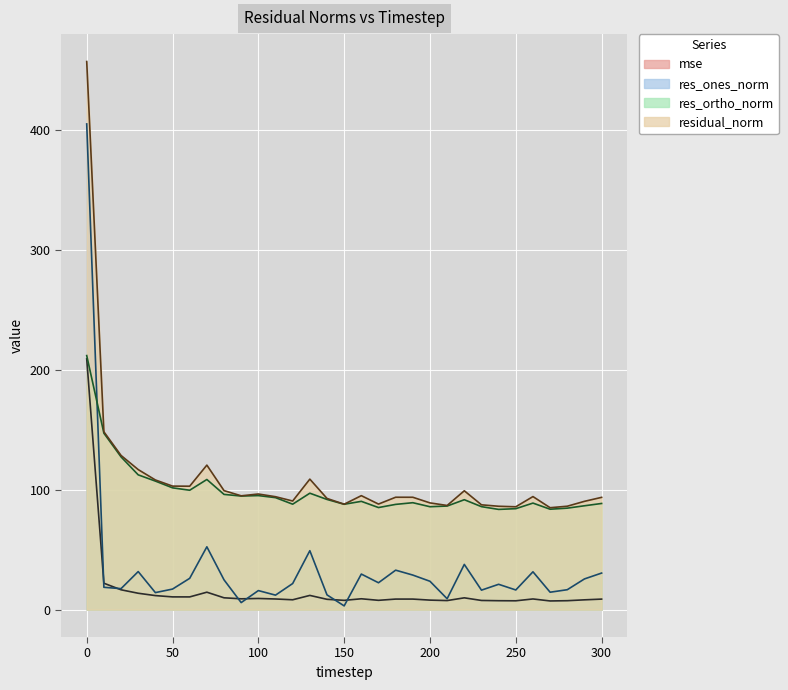

The value of res_ones_norm at 100 is 10.4. True or false?

False